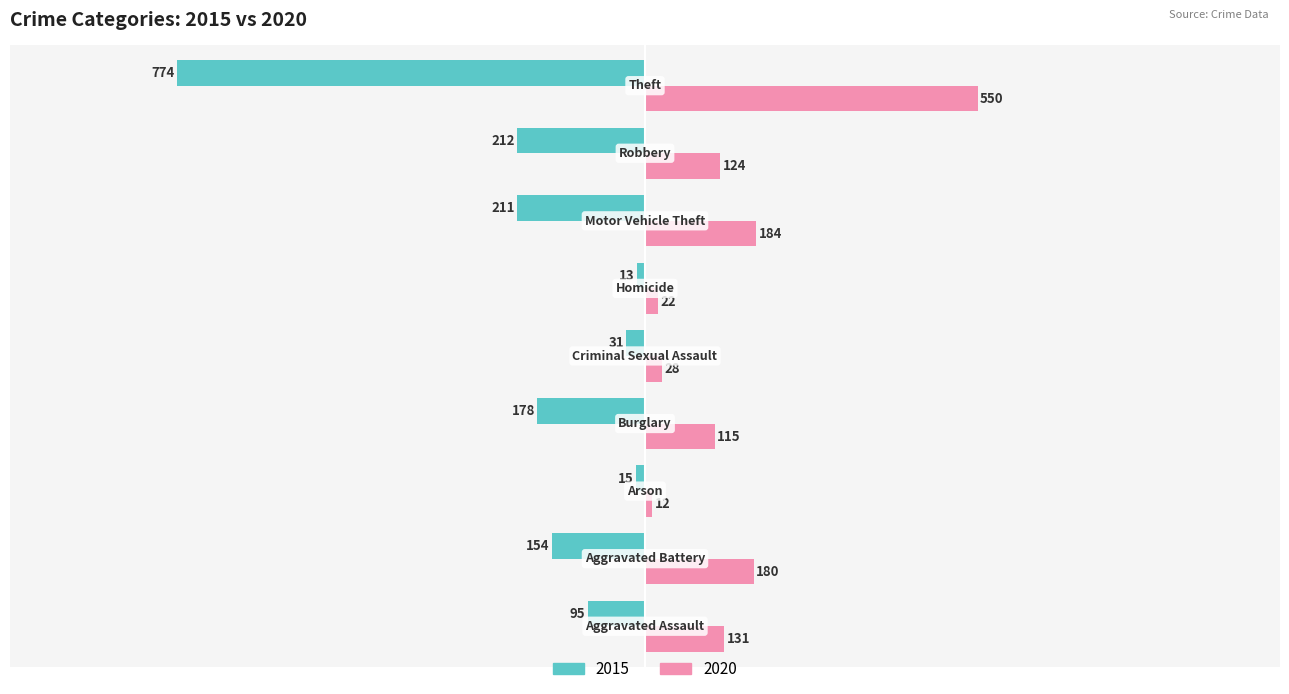

What is the lowest value of the 2020 series?

12